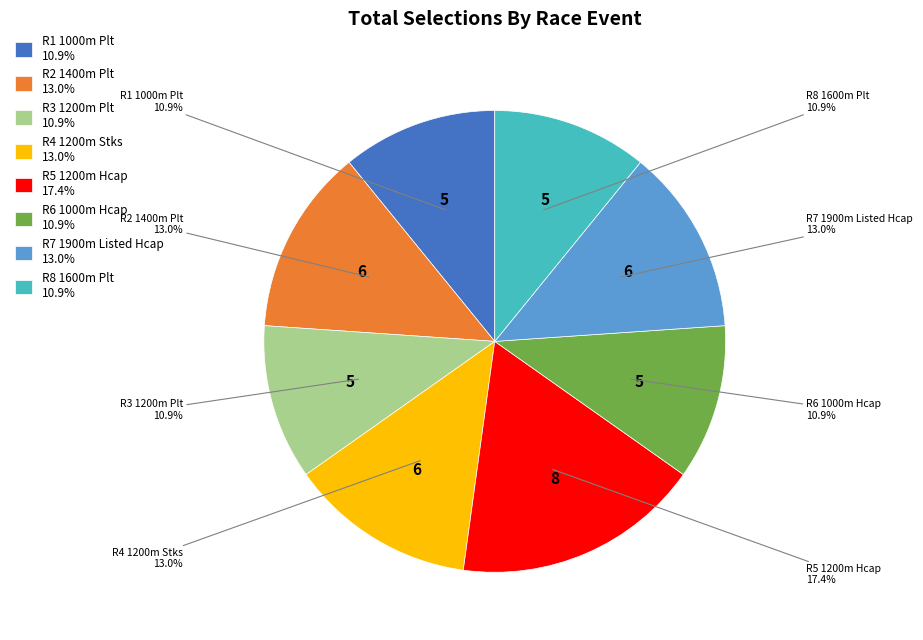

How many segments does this pie chart have?

8